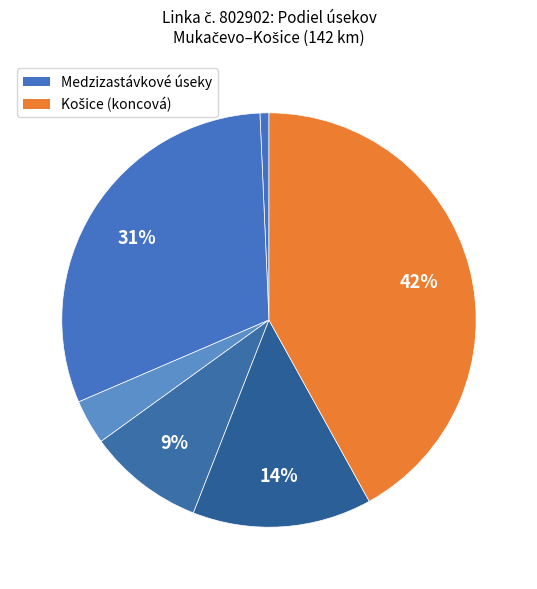

How many slices are in this pie chart?

6